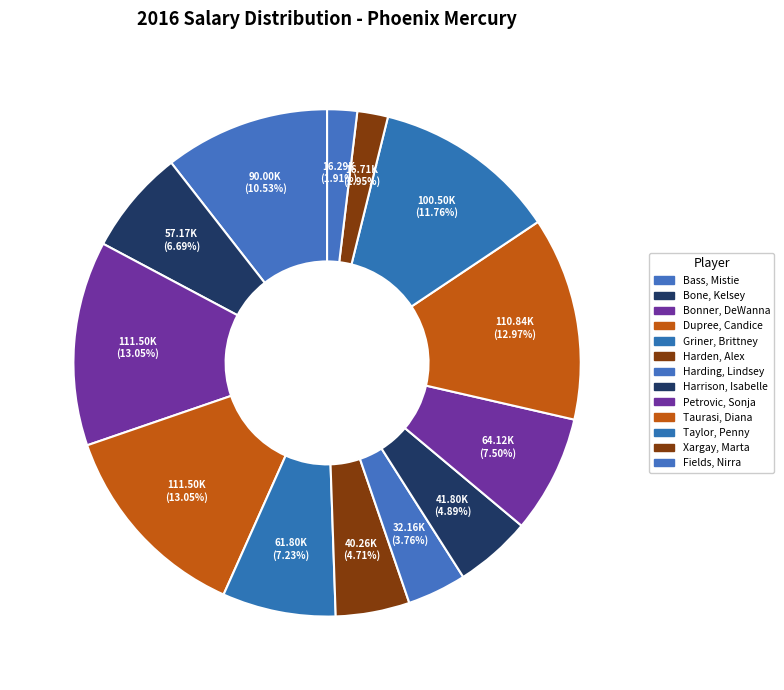

To the nearest percent, what percentage of the pie is Fields, Nirra?

2%